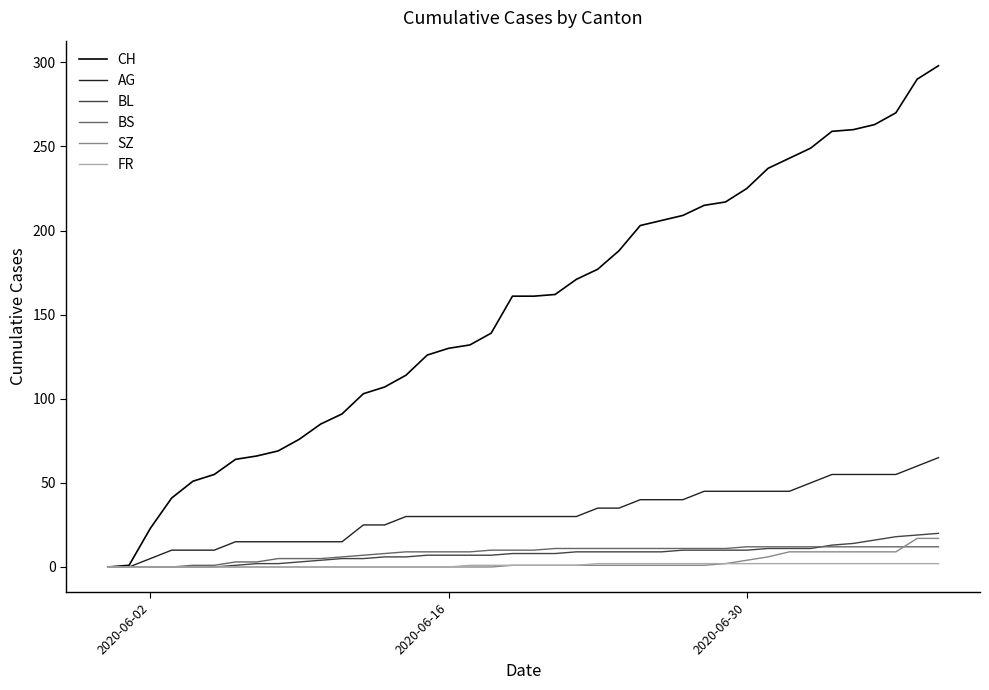

Which series has the widest spread of values?

CH